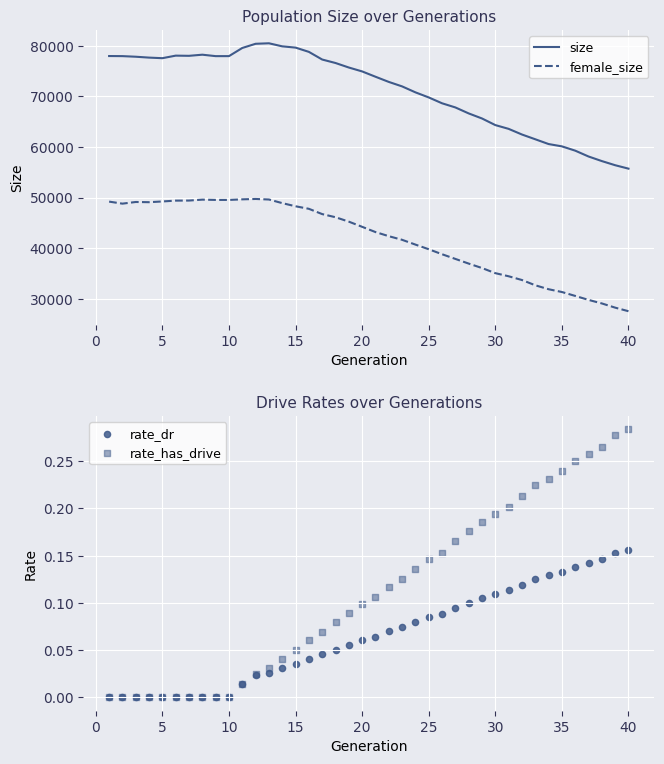

What is the lowest value of the female_size series?

27545